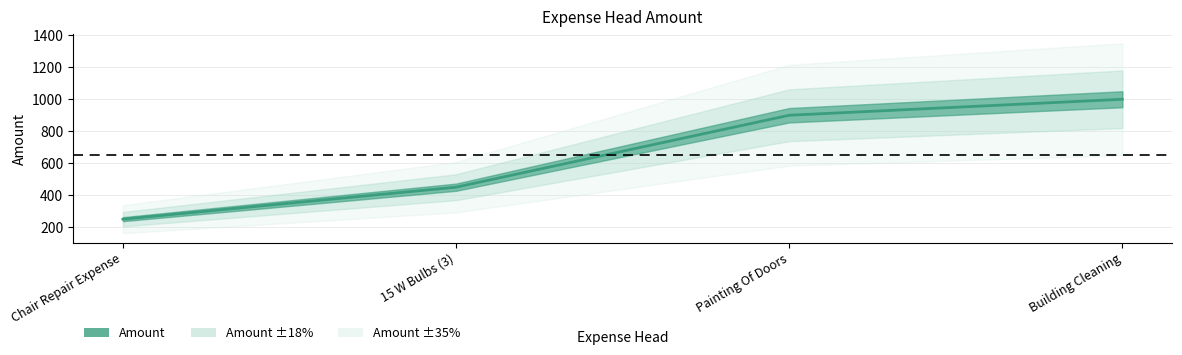

What is the average value?

650